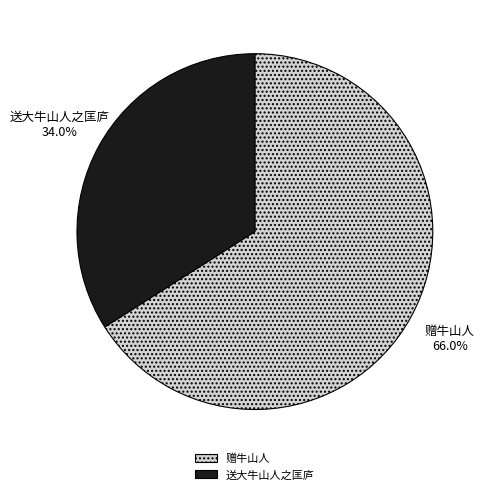

Which category has the biggest portion of the pie?

赠牛山人